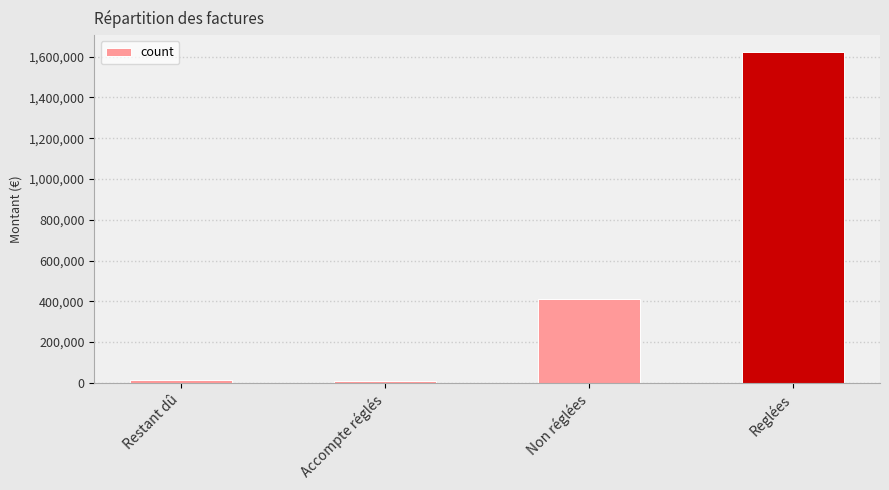

What is the greatest value displayed?

1623561.9